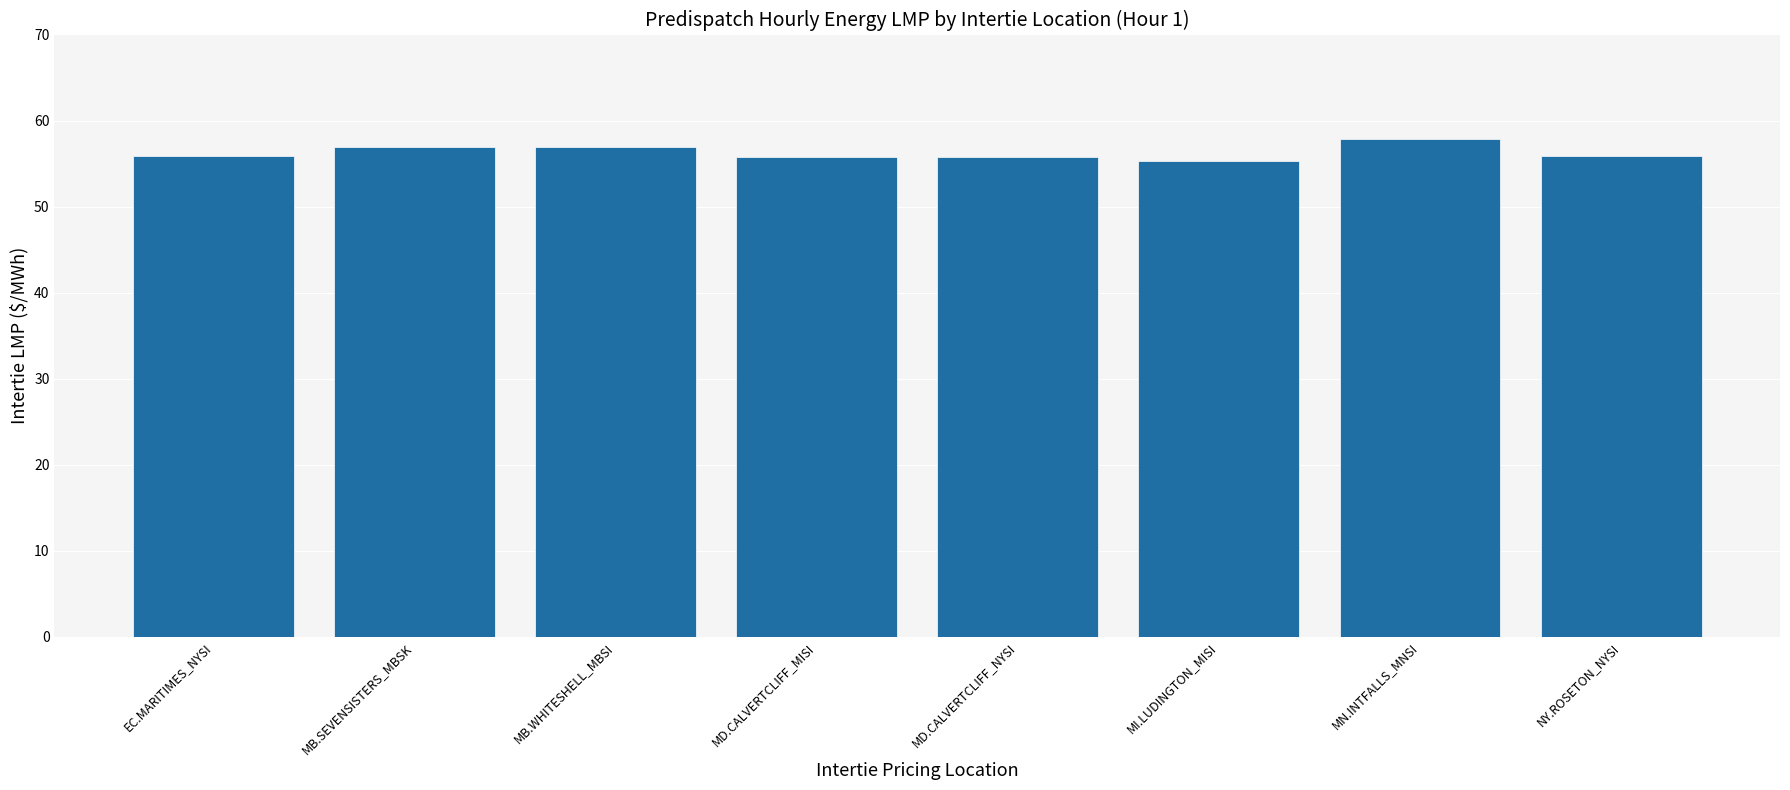

What is the approximate value at EC.MARITIMES_NYSI?

55.8